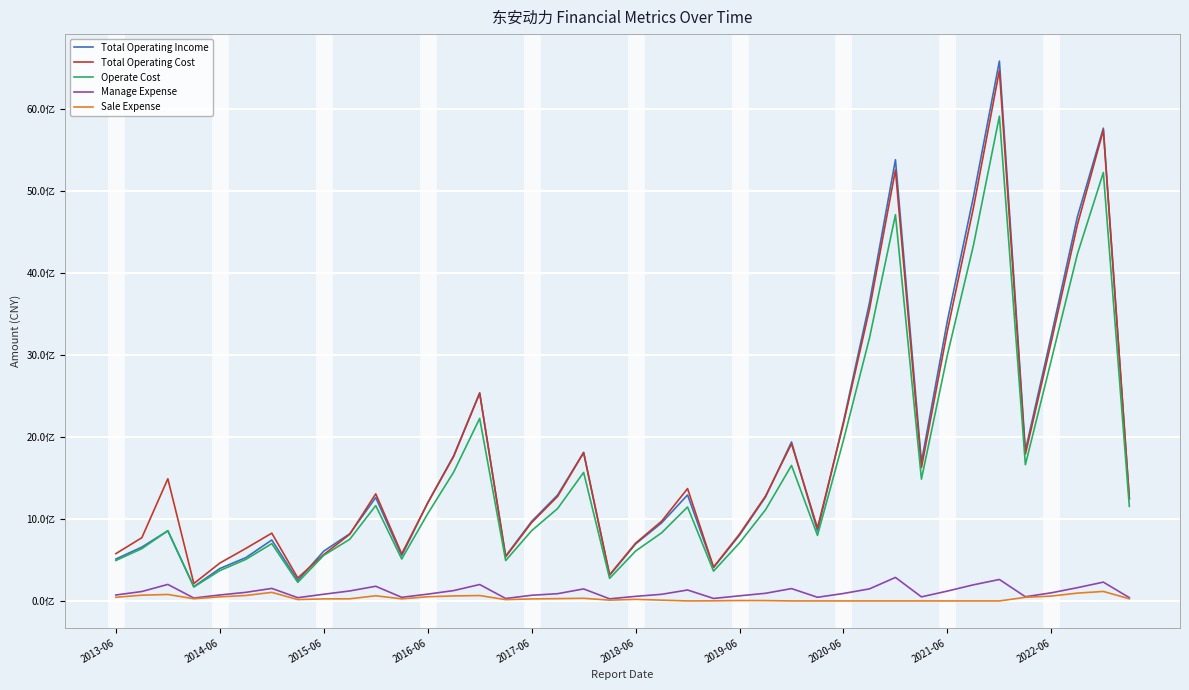

Is this an area chart (filled region under the line)?

No